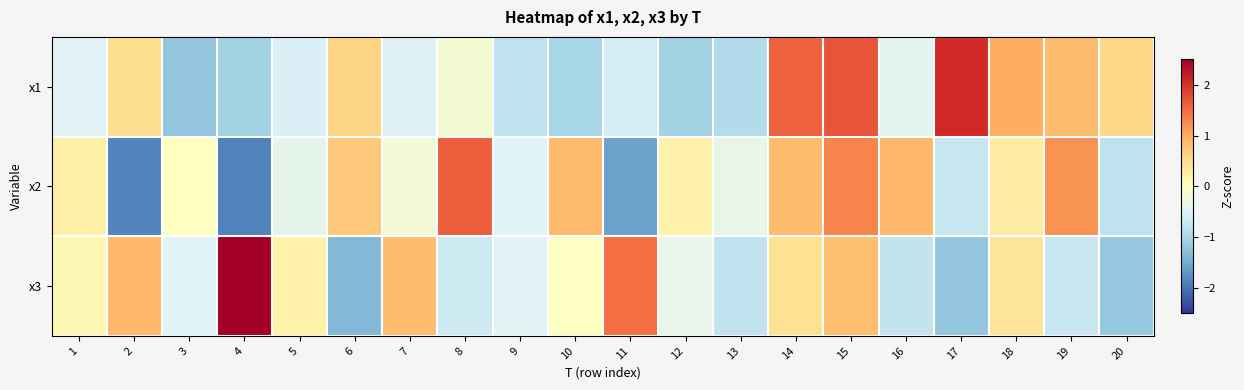

Reading left to right, transcribe all the data shown in this chart.

x1: 1=-0.5	2=0.5	3=-1.2	4=-1.1	5=-0.5	6=0.6	7=-0.5	8=-0.2	9=-0.8	10=-1.0	11=-0.6	12=-1.1	13=-0.9	14=1.6	15=1.7	16=-0.4	17=2.1	18=1.0	19=0.9	20=0.6
x2: 1=0.3	2=-1.8	3=-0.0	4=-1.9	5=-0.4	6=0.7	7=-0.2	8=1.6	9=-0.5	10=0.9	11=-1.6	12=0.2	13=-0.4	14=0.9	15=1.3	16=0.9	17=-0.7	18=0.3	19=1.2	20=-0.8
x3: 1=0.1	2=0.9	3=-0.5	4=2.8	5=0.2	6=-1.3	7=0.8	8=-0.7	9=-0.5	10=-0.0	11=1.5	12=-0.4	13=-0.8	14=0.5	15=0.8	16=-0.8	17=-1.2	18=0.4	19=-0.7	20=-1.2